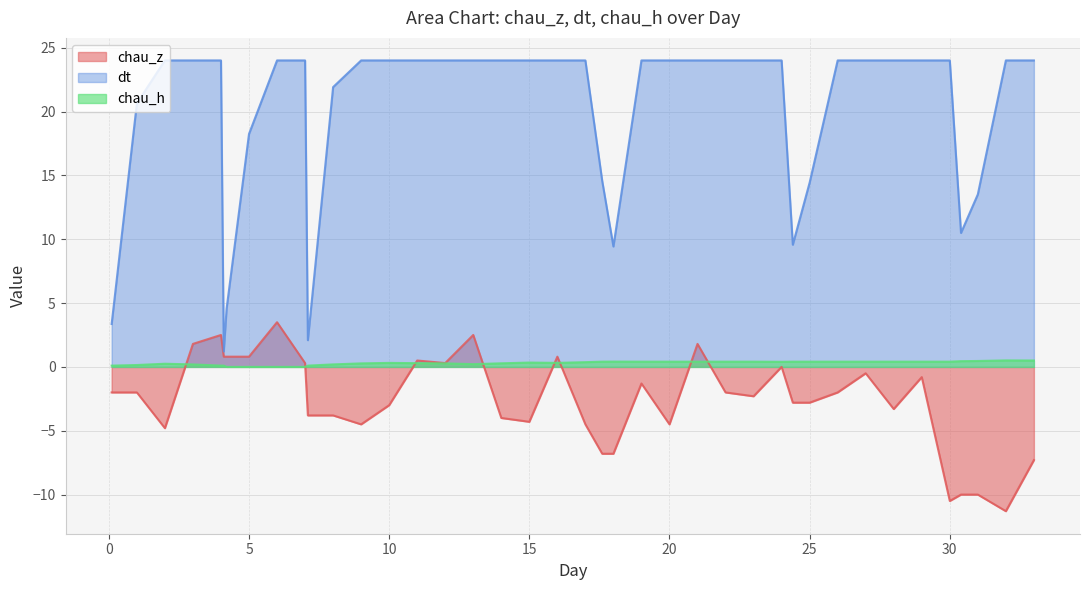

What is the average value of the chau_h series?

0.3